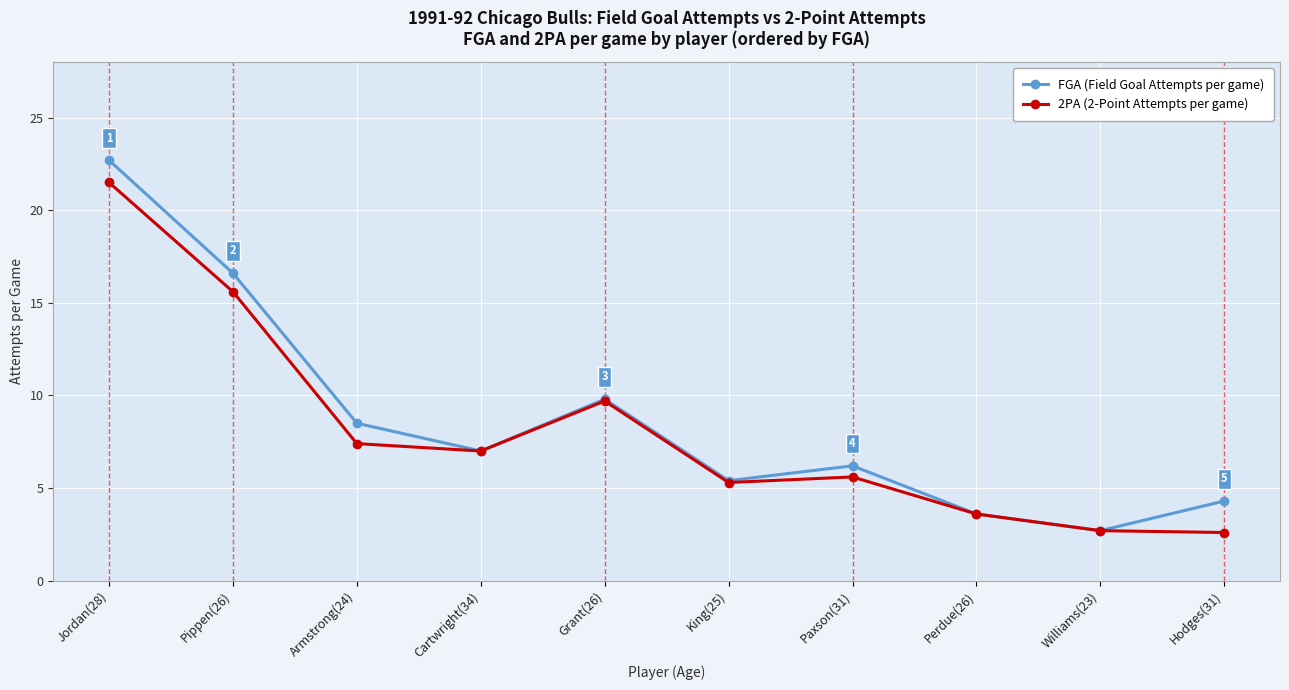

Is the value of 2PA (2-Point Attempts per game) at Jordan(28) greater than the value of FGA (Field Goal Attempts per game) at Jordan(28)?

No